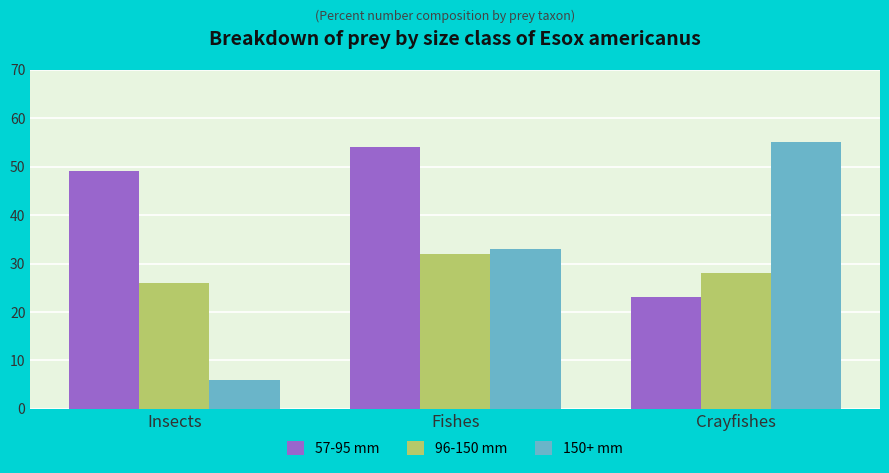

Where is 96-150 mm nearest to the value 29?

Crayfishes